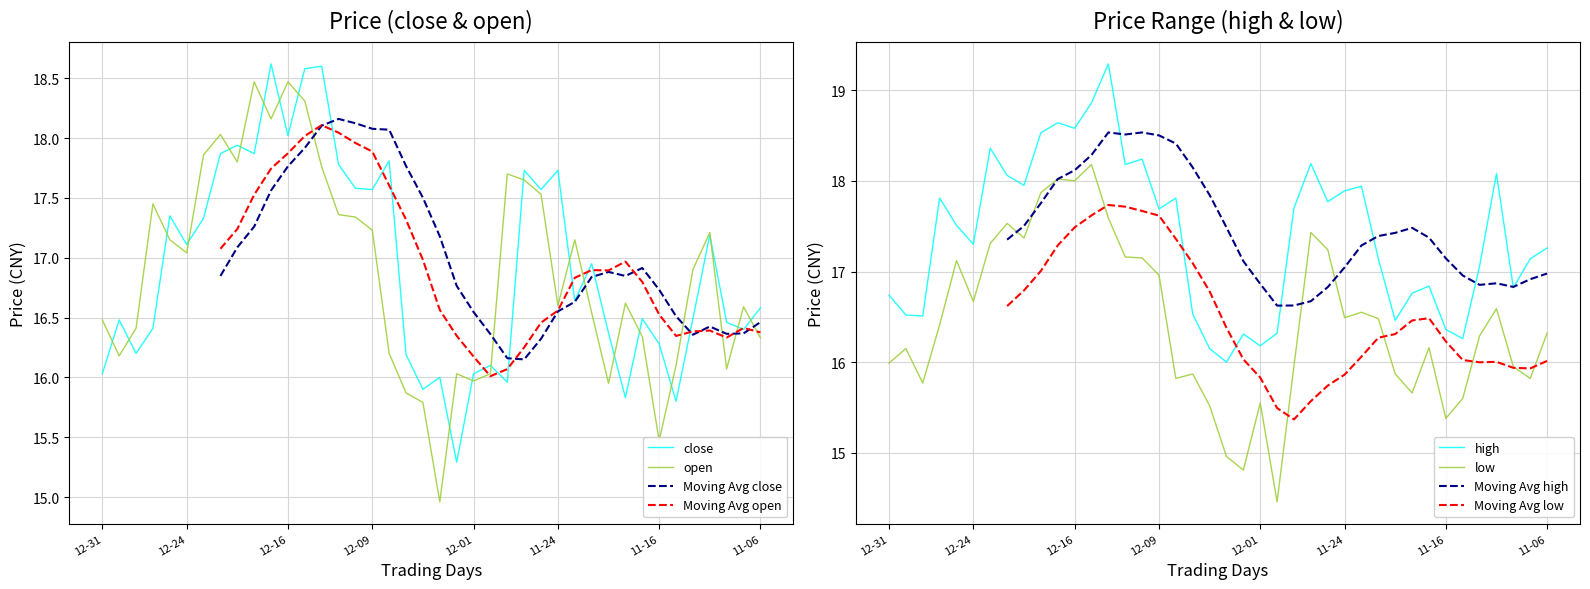

How many values in the low series are below 16?

16